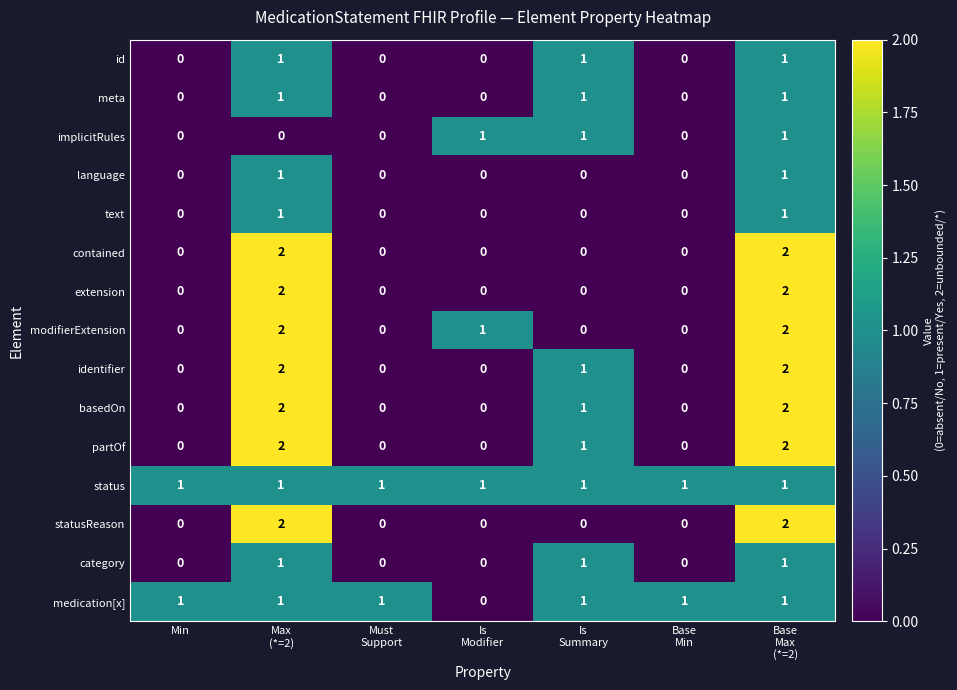

What is the sum of all statusReason values?

4